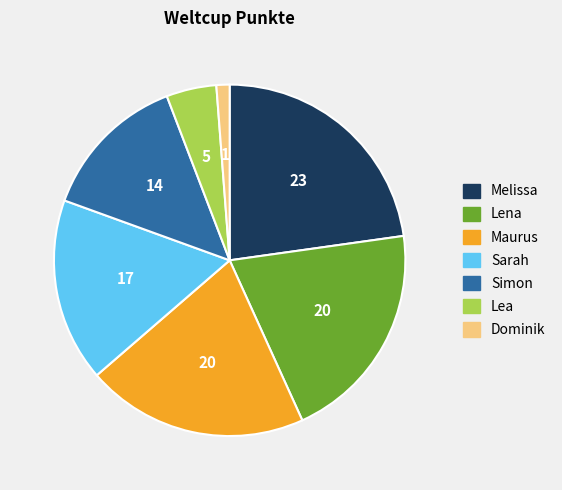

The Simon slice represents 14% of the pie. True or false?

True